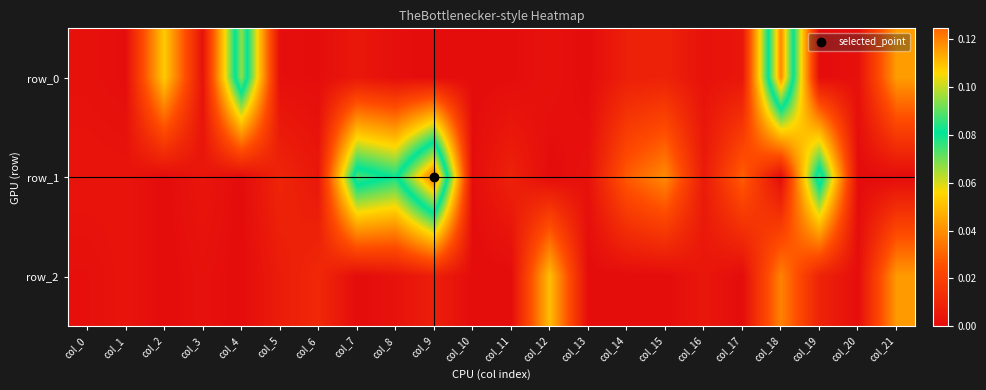

At col_6, list the series in order from largest to smallest.

row_2, row_1, row_0